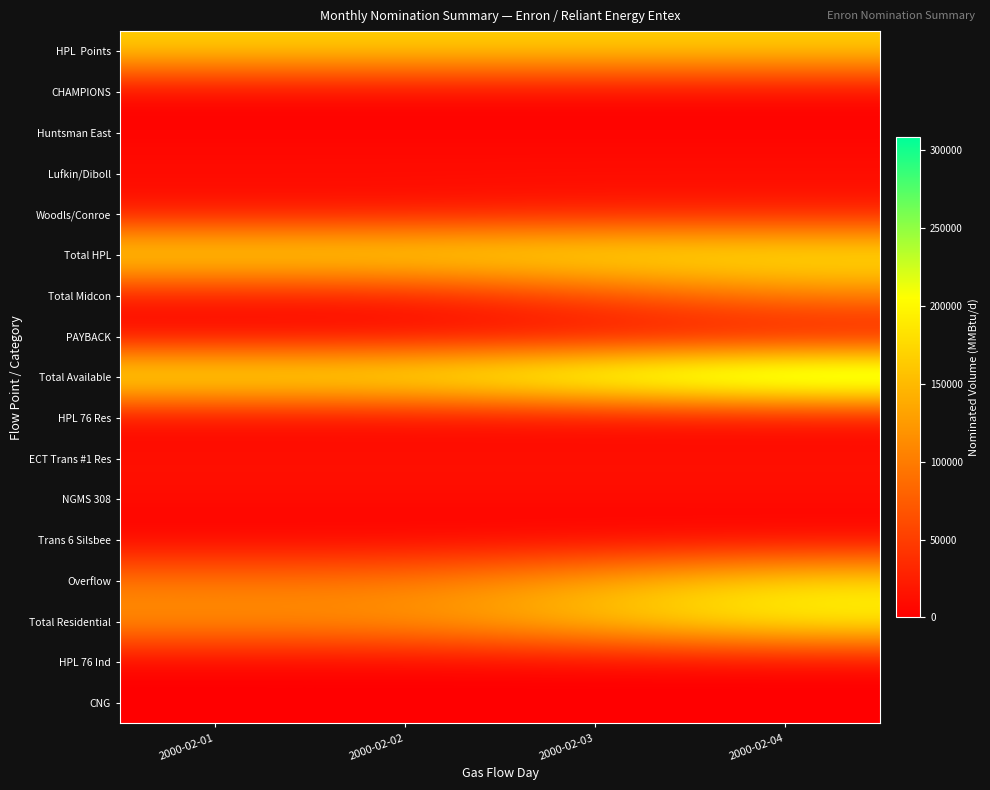

What is the difference between the highest and lowest values at 2000-02-04?

308245